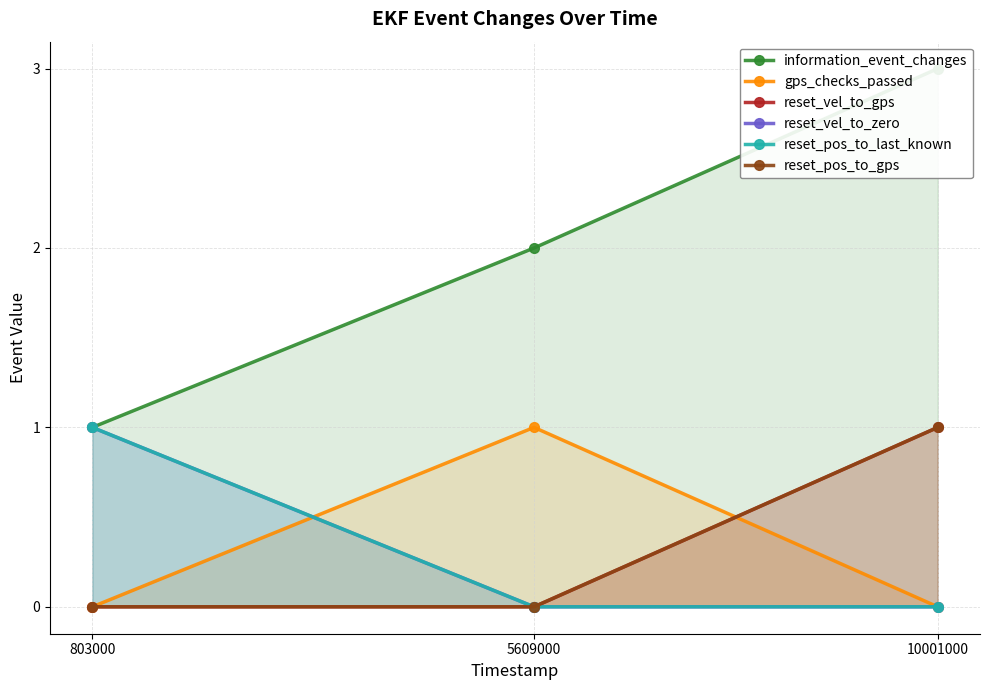

Reading left to right, extract all data points from this chart.

information_event_changes: 1	2	3
gps_checks_passed: 0	1	0
reset_vel_to_gps: 0	0	1
reset_vel_to_zero: 1	0	0
reset_pos_to_last_known: 1	0	0
reset_pos_to_gps: 0	0	1